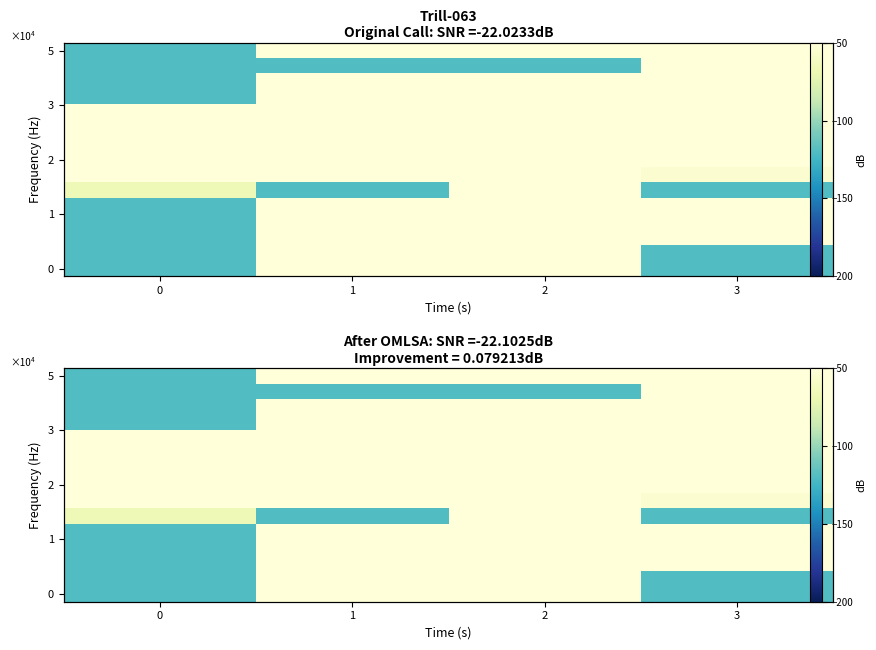

What is the difference between the highest and lowest values at 3?

102.7